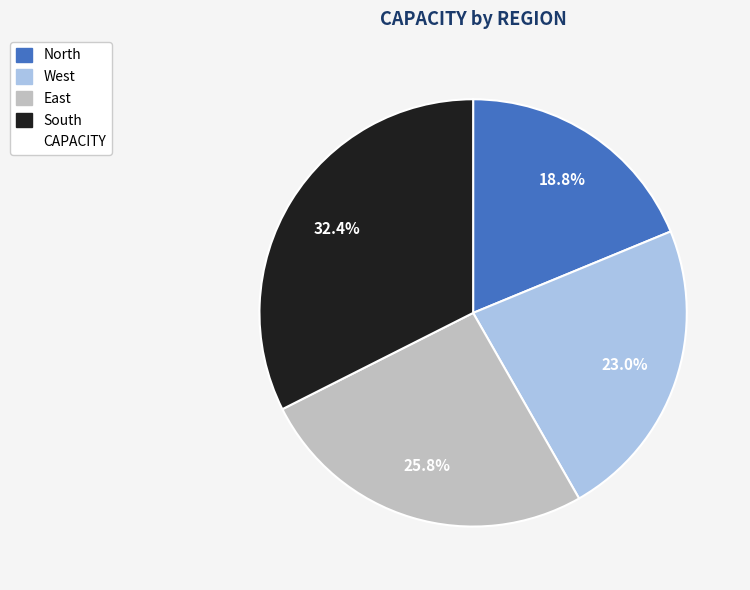

Is there any slice that represents more than half of the pie?

No